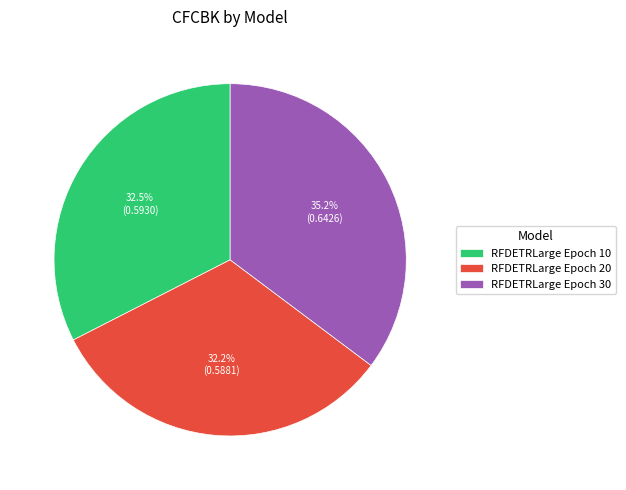

To the nearest percent, what portion does RFDETRLarge Epoch 30 represent?

35%